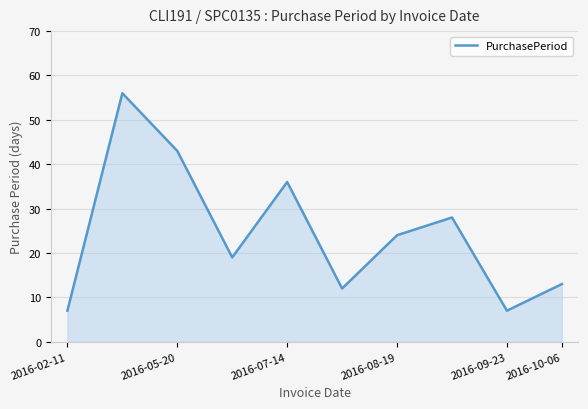

Does the chart display data point markers on the line(s)?

No